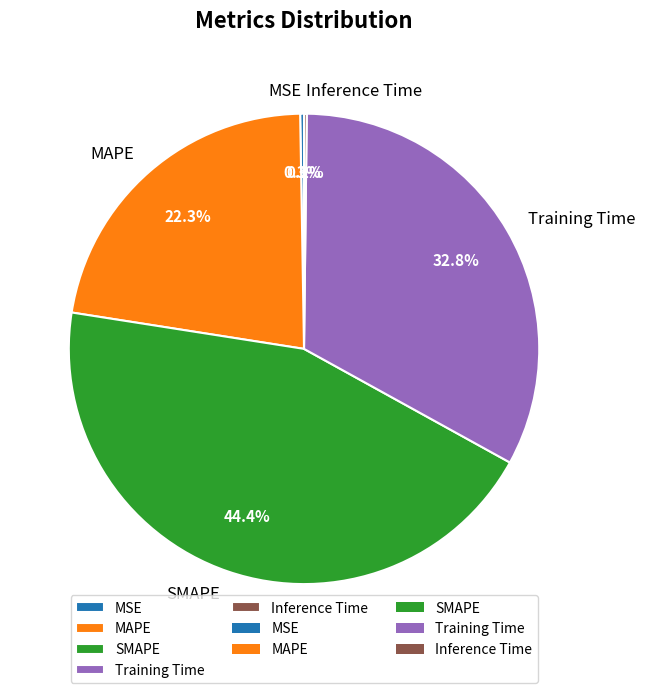

Between SMAPE and Training Time, which is larger?

SMAPE